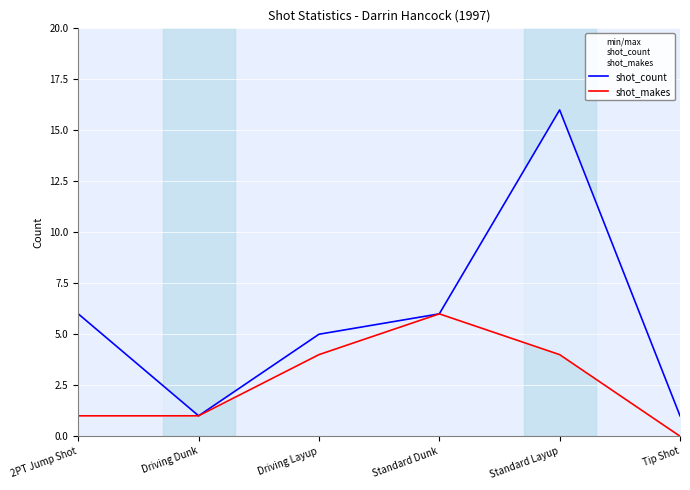

Reading left to right, transcribe all the data shown in this chart.

shot_count: 2PT Jump Shot=6	Driving Dunk=1	Driving Layup=5	Standard Dunk=6	Standard Layup=16	Tip Shot=1
shot_makes: 2PT Jump Shot=1	Driving Dunk=1	Driving Layup=4	Standard Dunk=6	Standard Layup=4	Tip Shot=0